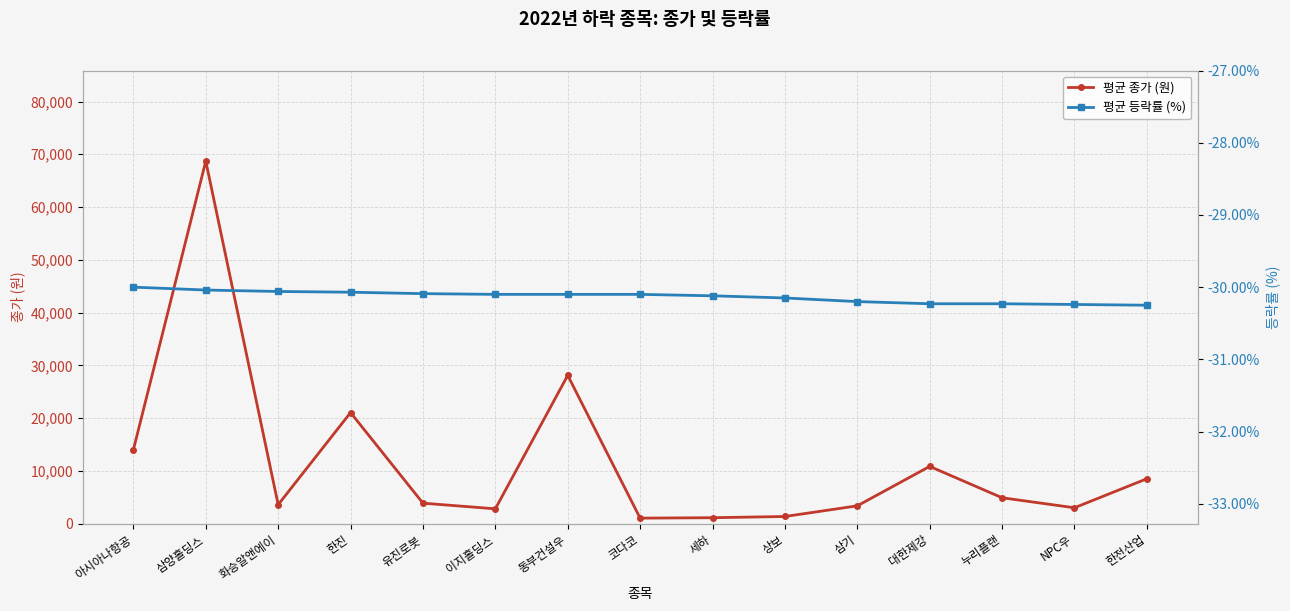

At which category does 평균 종가 (원) reach its first local valley?

화승알앤에이